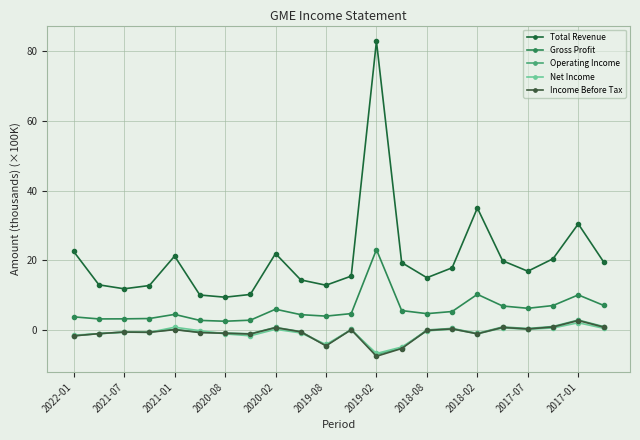

What is the lowest value of the Total Revenue series?

9.4